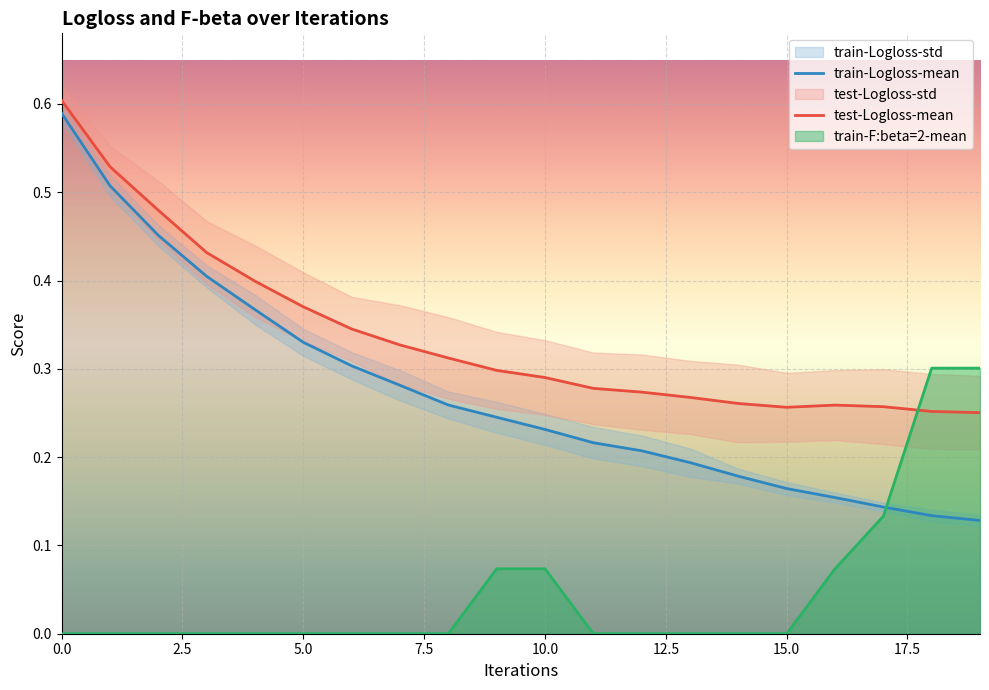

True or false: test-Logloss-mean and train-Logloss-mean cross at least once.

False